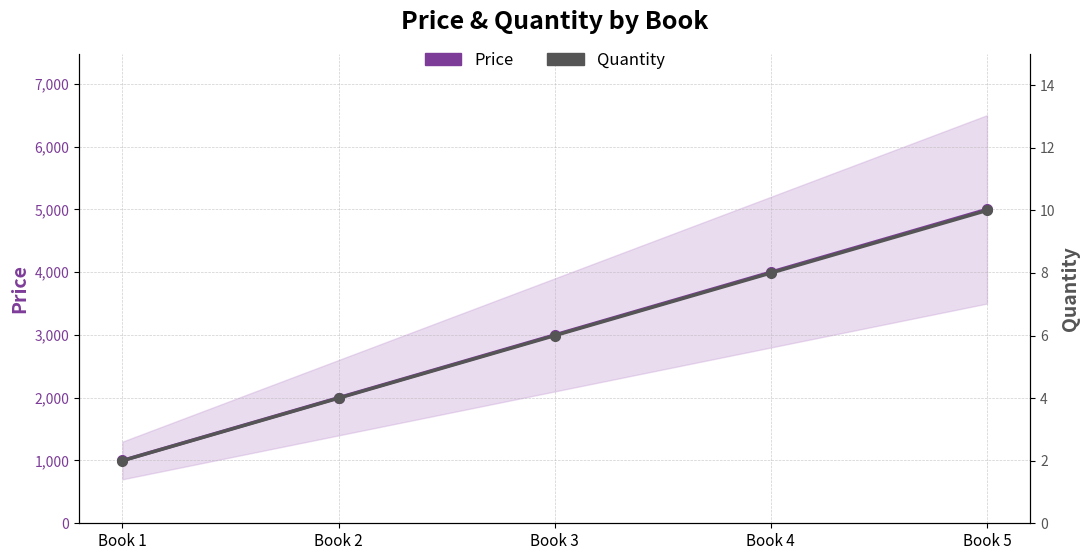

What are all the series names shown in the legend?

Price, Quantity